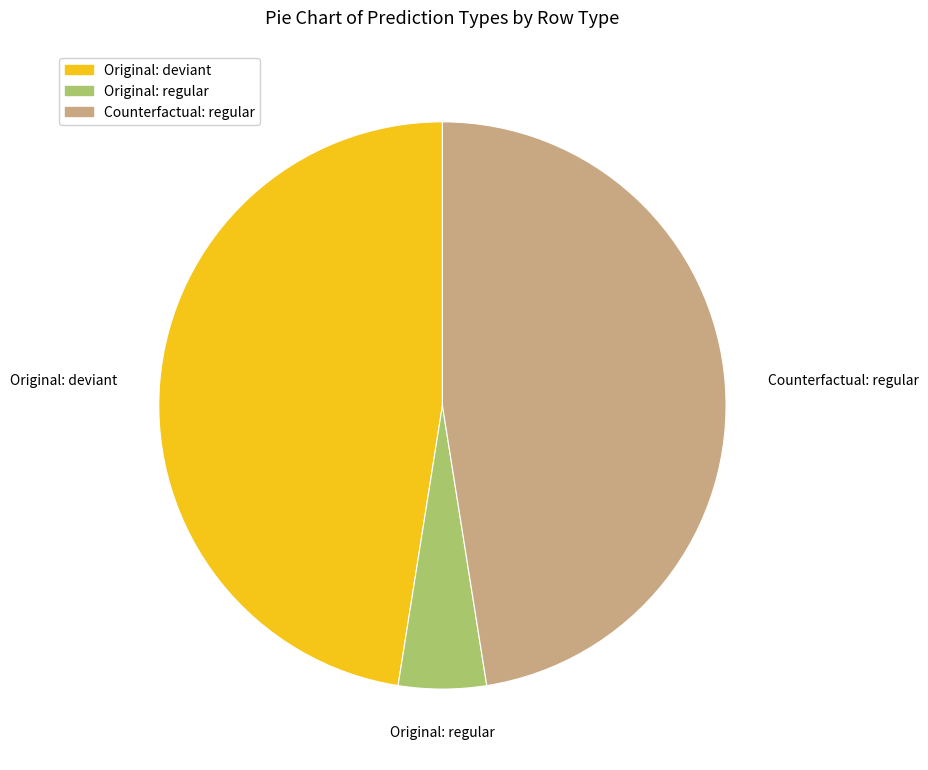

The Original: regular slice represents 5% of the pie. True or false?

True